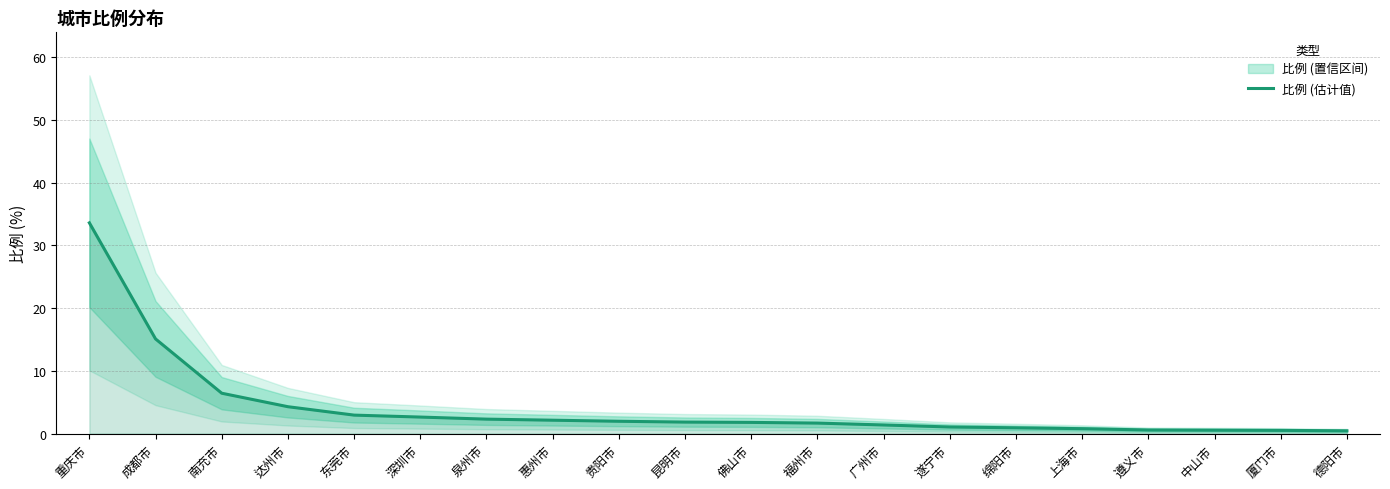

Approximately how many times larger is the value at 深圳市 compared to 广州市?

1.9